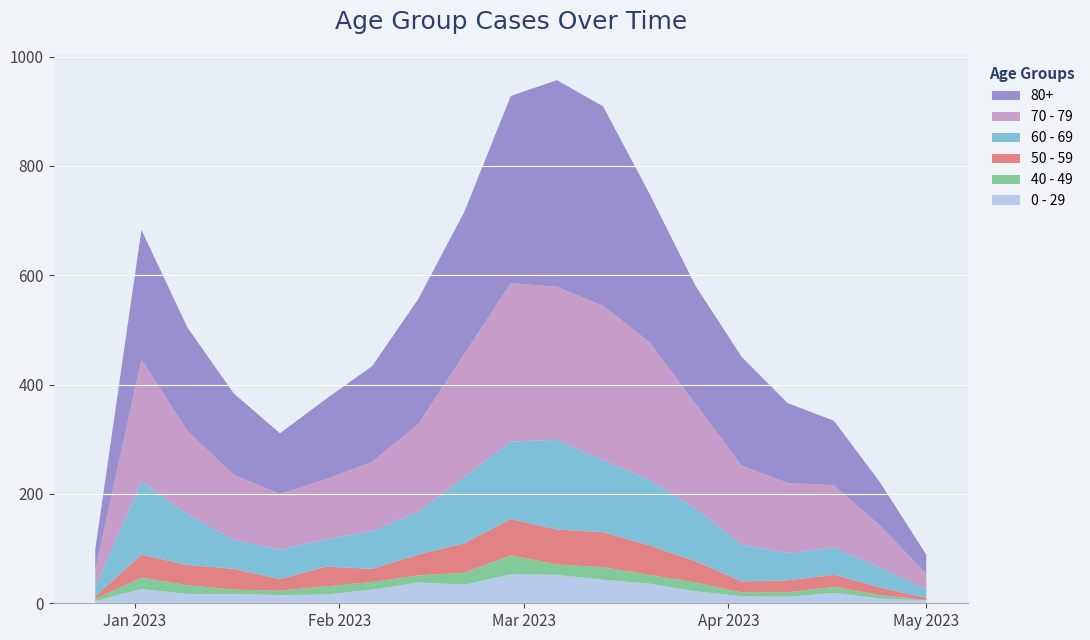

Reading left to right, transcribe all the data shown in this chart.

0 - 29: 4	26	17	17	15	16	25	38	34	53	52	43	36	22	13	12	19	9	5
40 - 49: 4	21	16	8	8	15	14	13	22	35	19	23	16	16	7	8	11	6	1
50 - 59: 5	42	37	38	21	36	24	38	54	66	64	64	54	39	20	22	22	14	4
60 - 69: 16	134	93	53	54	50	69	78	121	142	164	132	120	97	67	50	50	36	16
70 - 79: 32	223	152	119	102	110	127	161	226	290	280	282	252	191	145	128	114	77	28
80+: 38	237	189	149	111	147	175	229	260	342	378	365	272	216	199	146	118	79	35